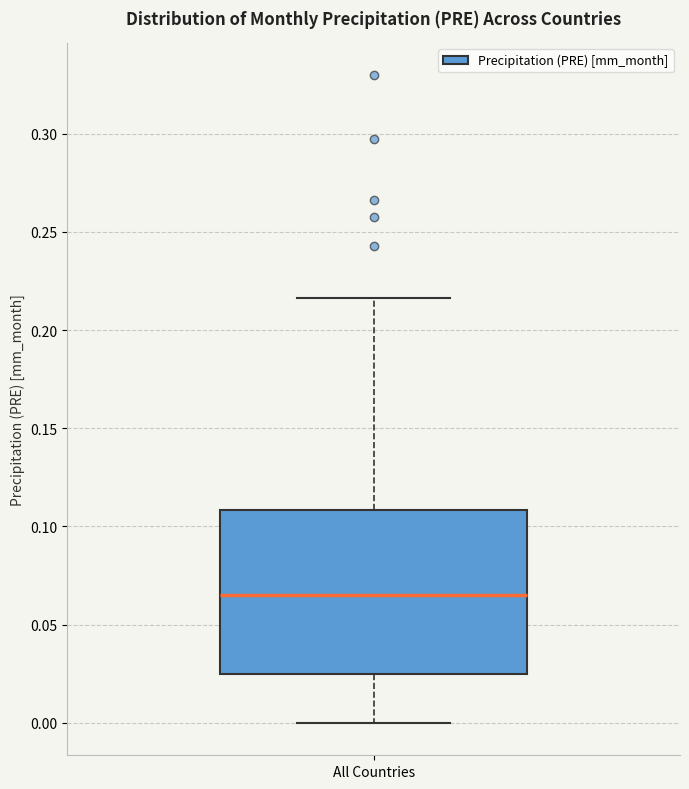

Read this box plot against the y-axis: the position of the median line, the range covered by the box, and the ends of both whiskers. The values are not printed on the chart, so give them approximately, as read against the axis.

median 0.065, box 0.025 to 0.110, whiskers 0.000 to 0.215